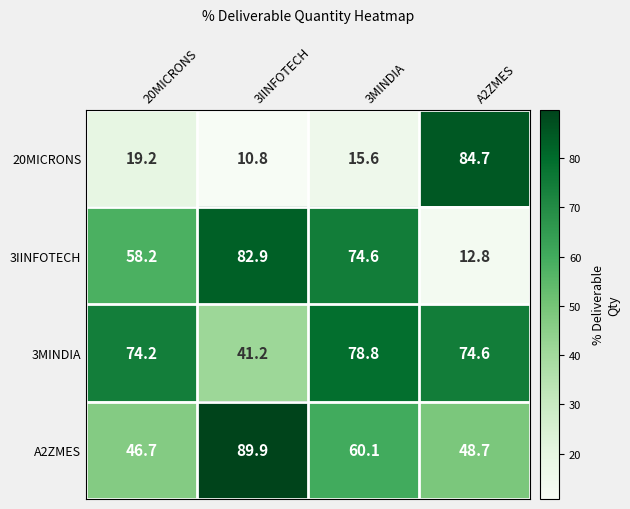

At how many categories does at least one series exceed 39?

4